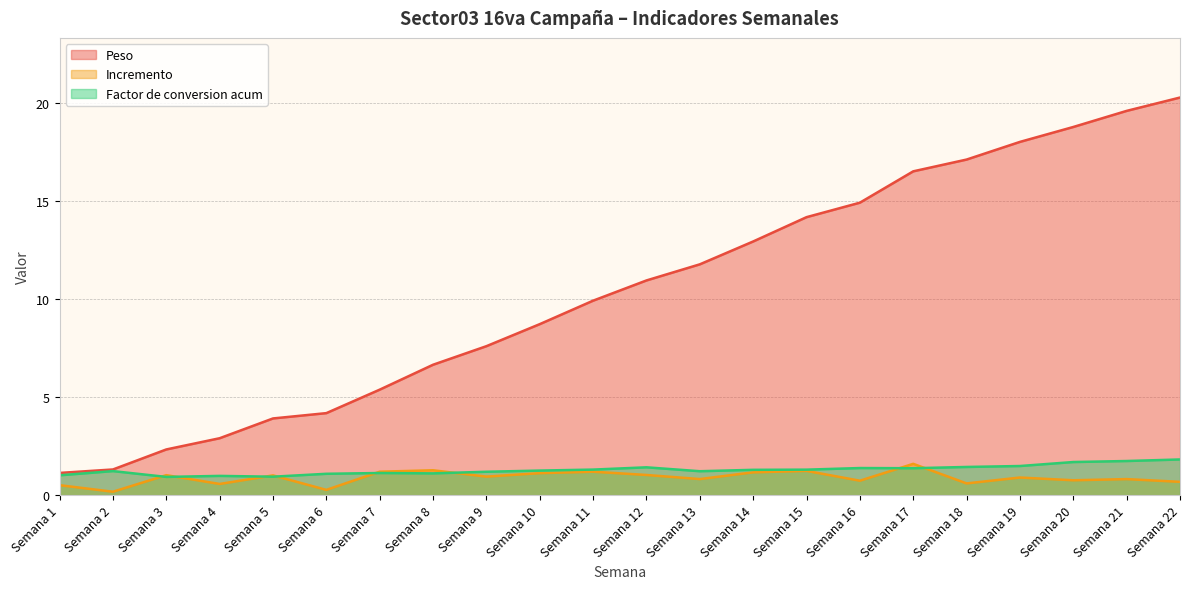

What is the maximum value for Peso?

20.3